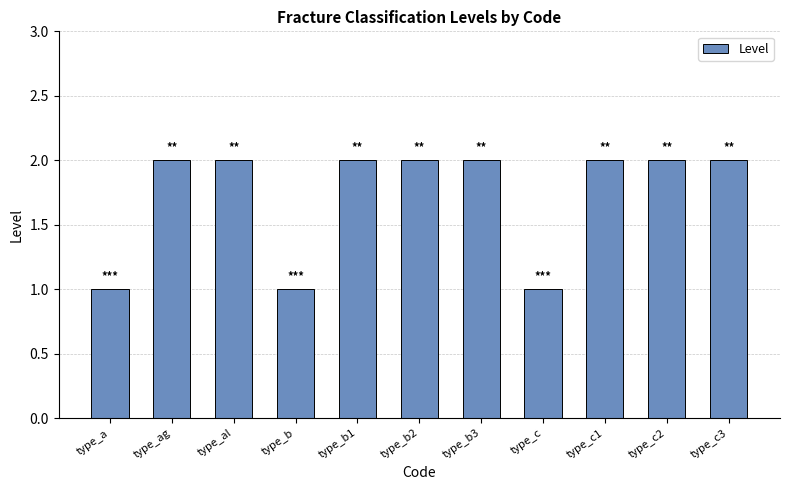

Count the number of data series in this chart.

1